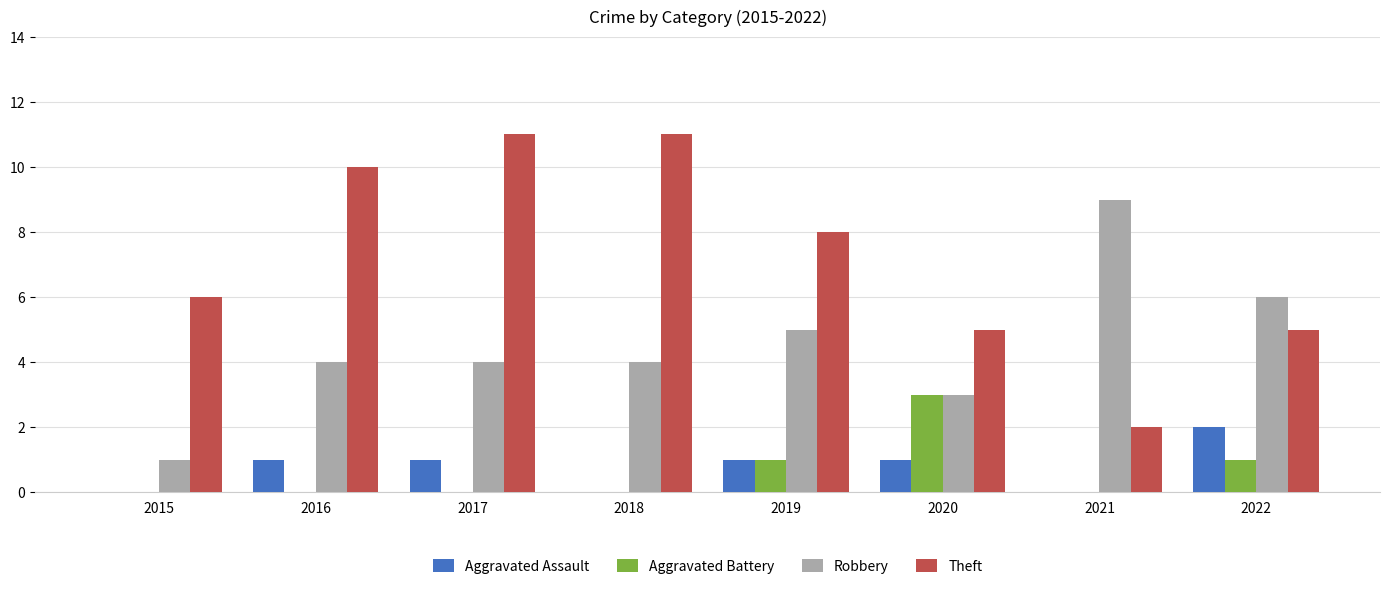

True or false: Robbery has a value of 1 at 2015.

True